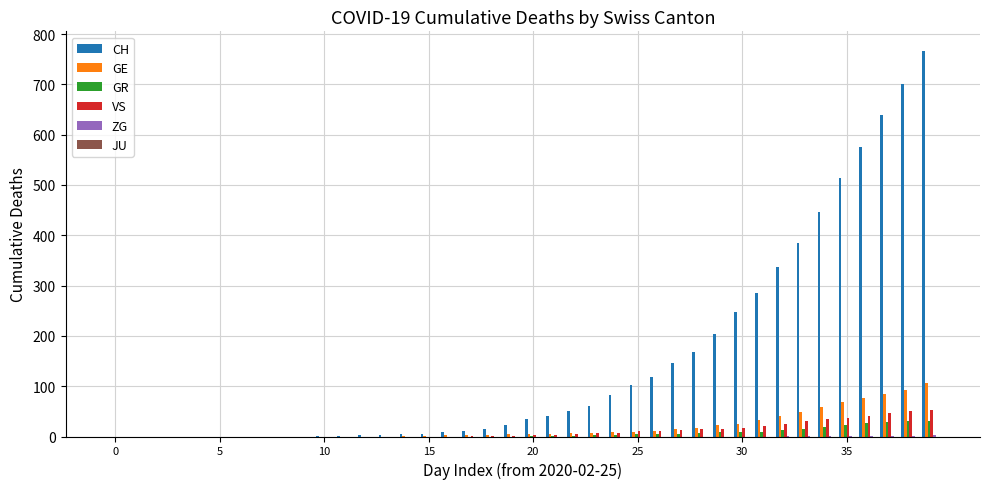

Which series has the largest total across all categories?

CH